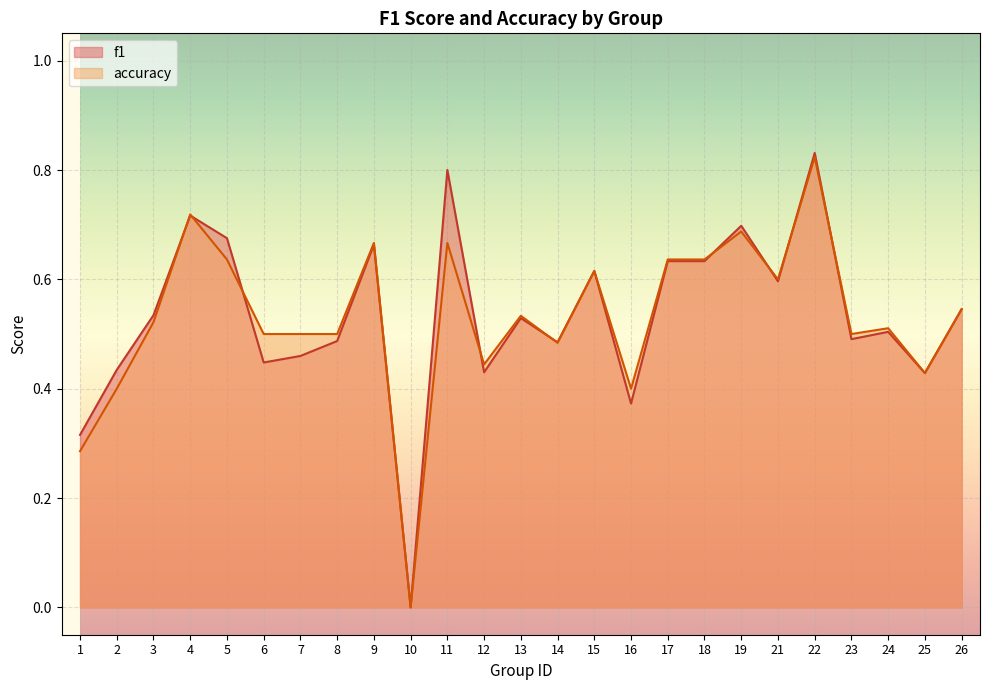

At which category is the sum across all series the highest?

22